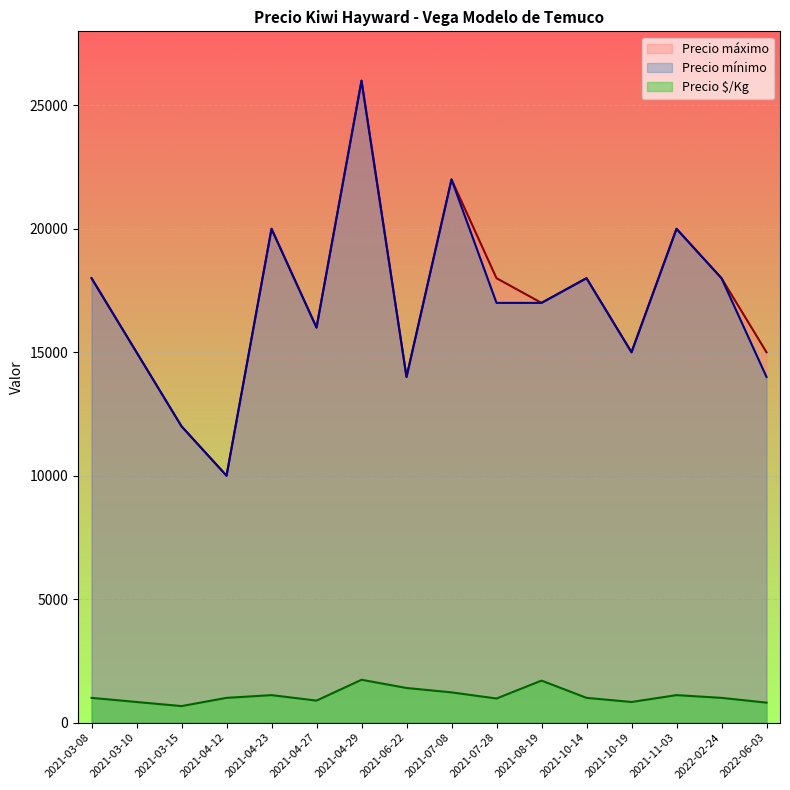

What is the difference between the Precio mínimo values at 2022-02-24 and 2022-06-03?

4000